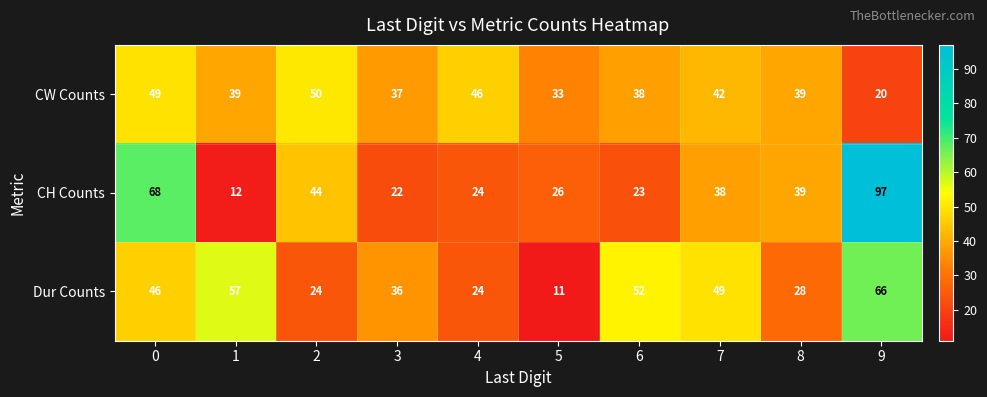

Which series has the largest range (max minus min)?

CH Counts